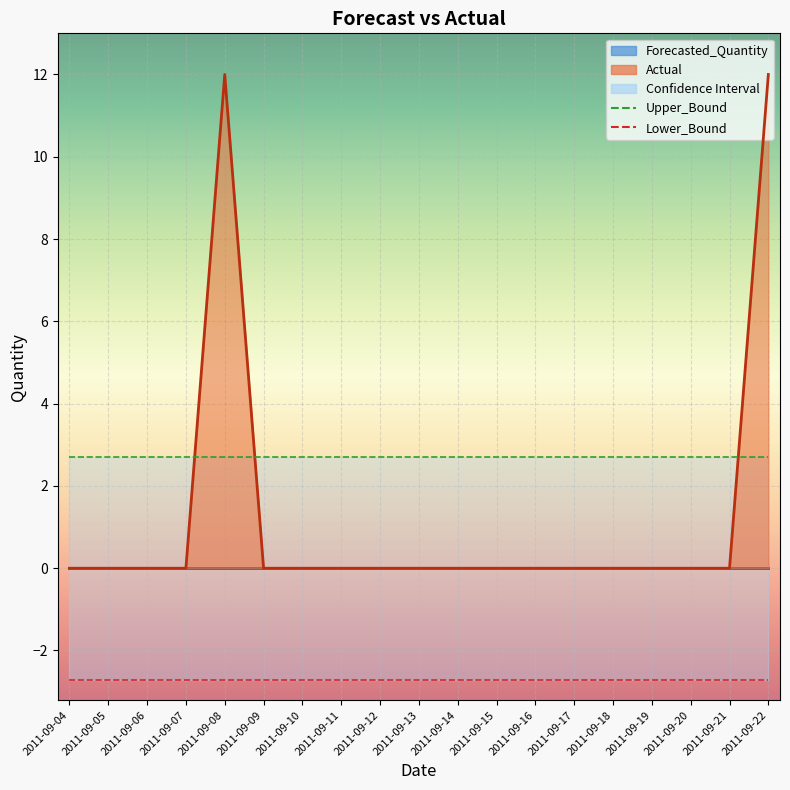

The Lower_Bound series shows -0.7 at 2011-09-09. True or false?

False